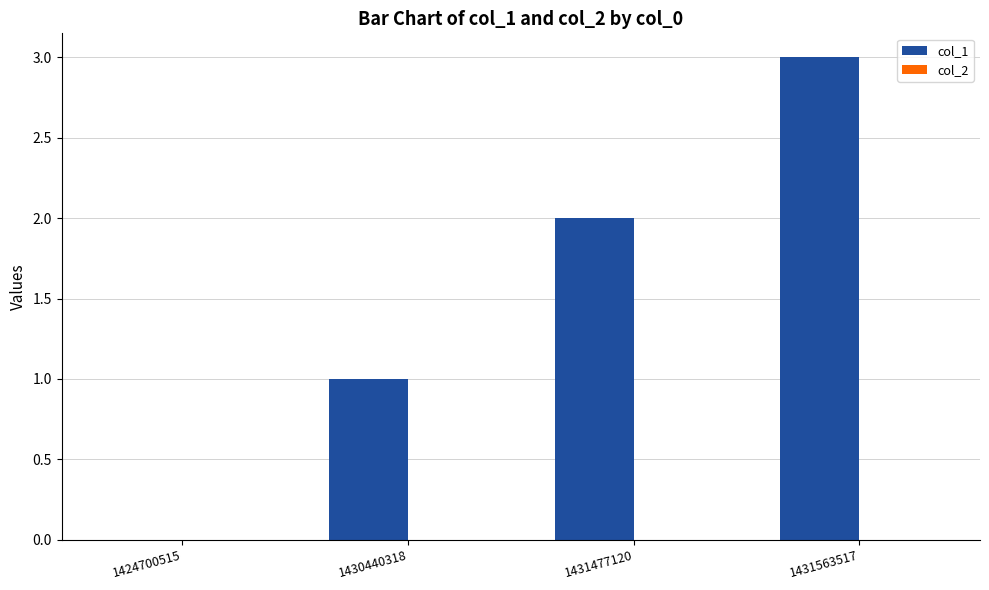

The chart shows a value of 1 at 1430440318. True or false?

True